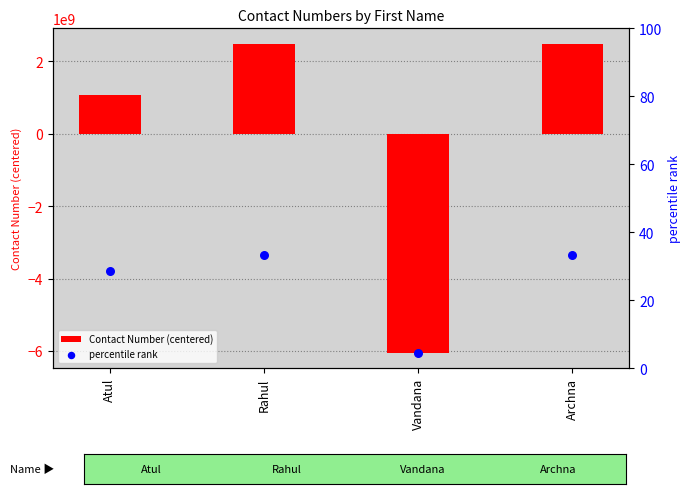

Which series reaches the maximum Y coordinate?

Contact Number (centered)